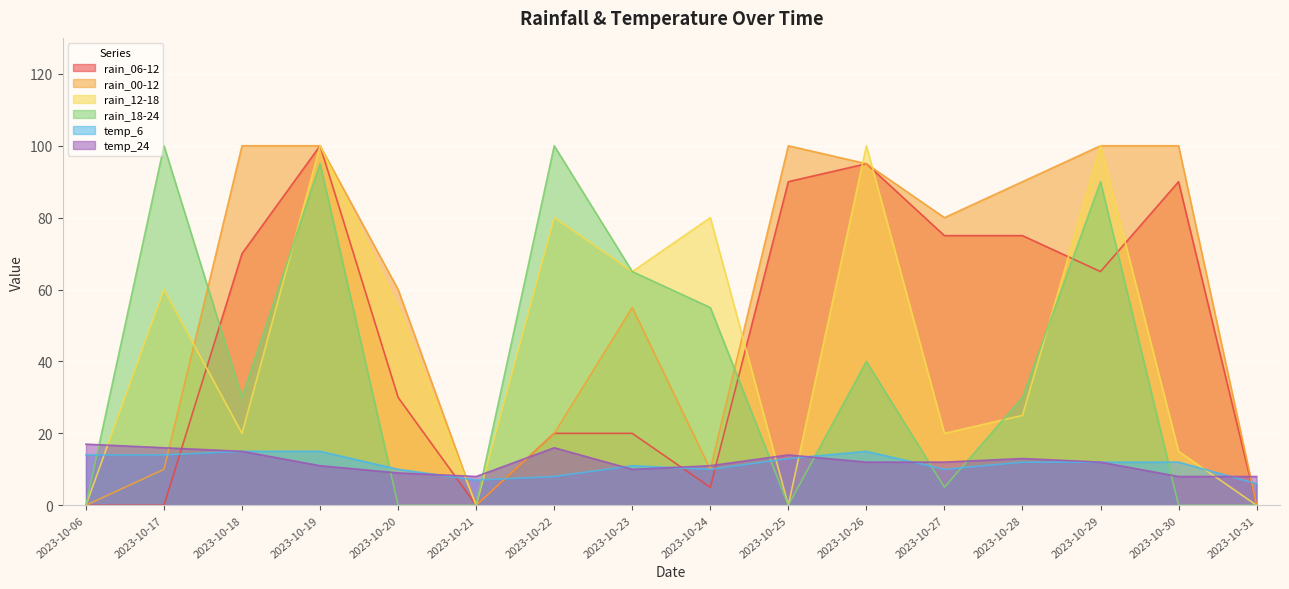

True or false: temp_24 has more than 0 points higher than both neighbors.

True